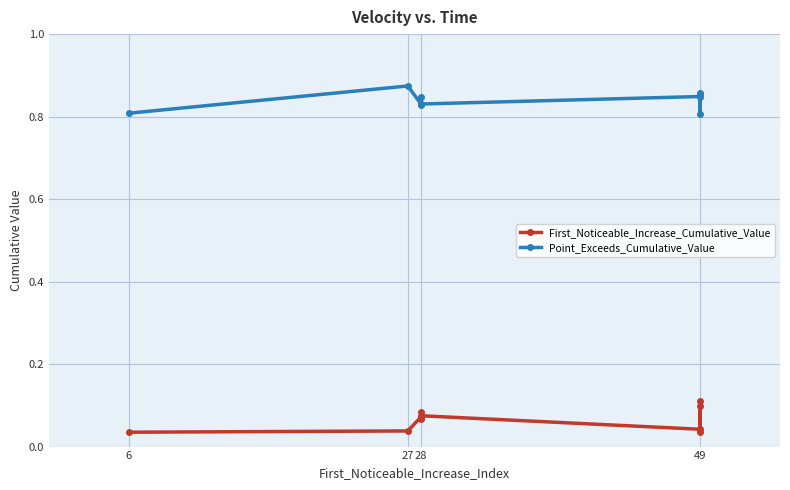

Reading left to right, list all the values displayed in this chart.

First_Noticeable_Increase_Cumulative_Value: 0.0	0.0	0.1	0.1	0.1	0.1	0.0	0.1	0.1	0.0
Point_Exceeds_Cumulative_Value: 0.8	0.9	0.8	0.8	0.8	0.8	0.8	0.8	0.9	0.9